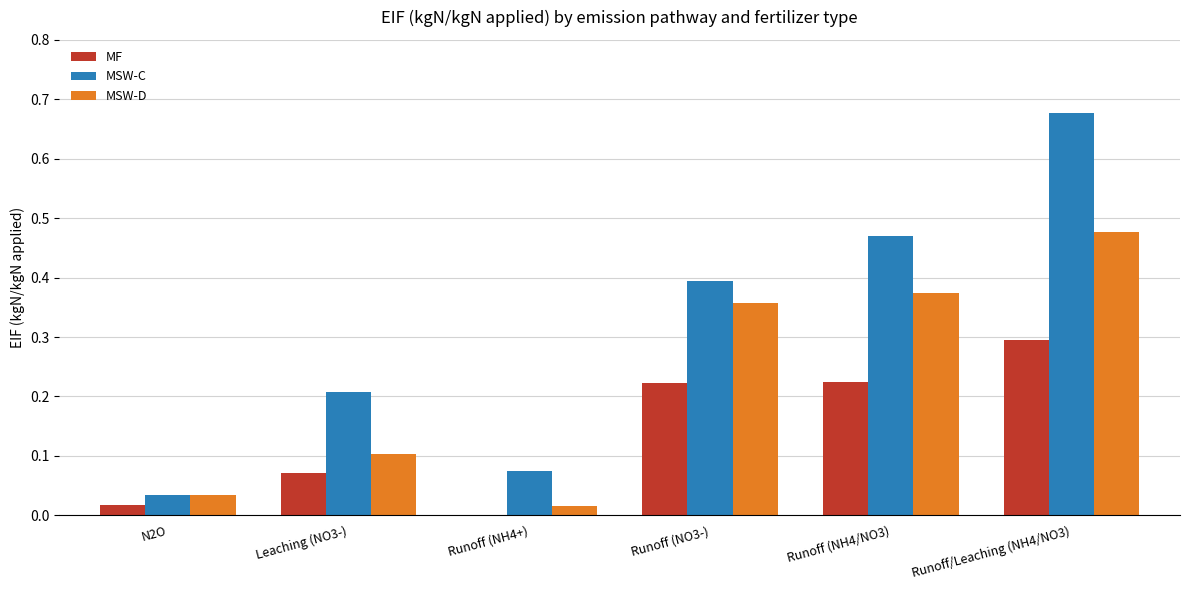

What value does the MF series have at Runoff/Leaching (NH4/NO3)?

0.3